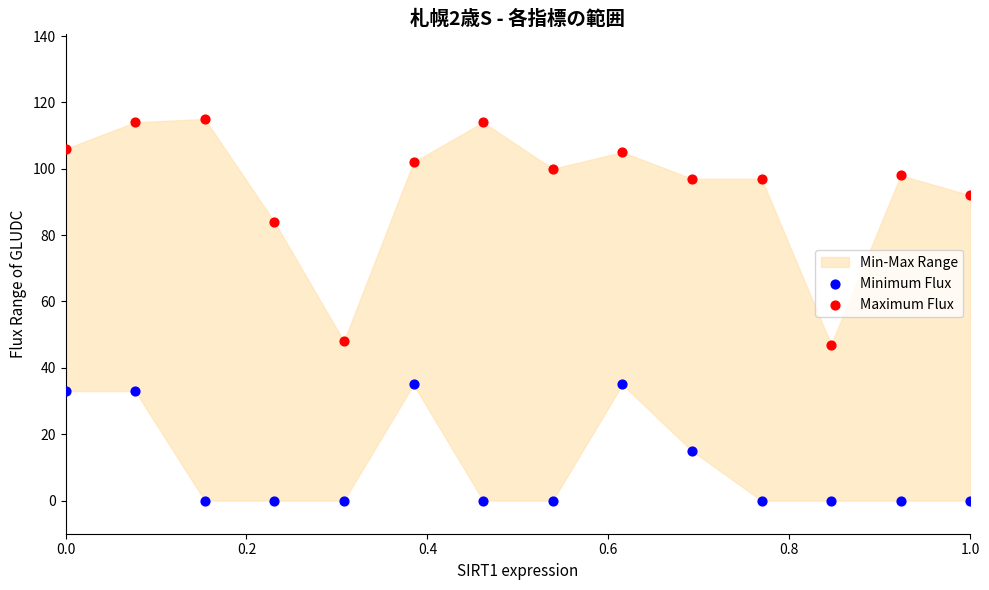

Which series has the largest Y range (max minus min)?

Maximum Flux